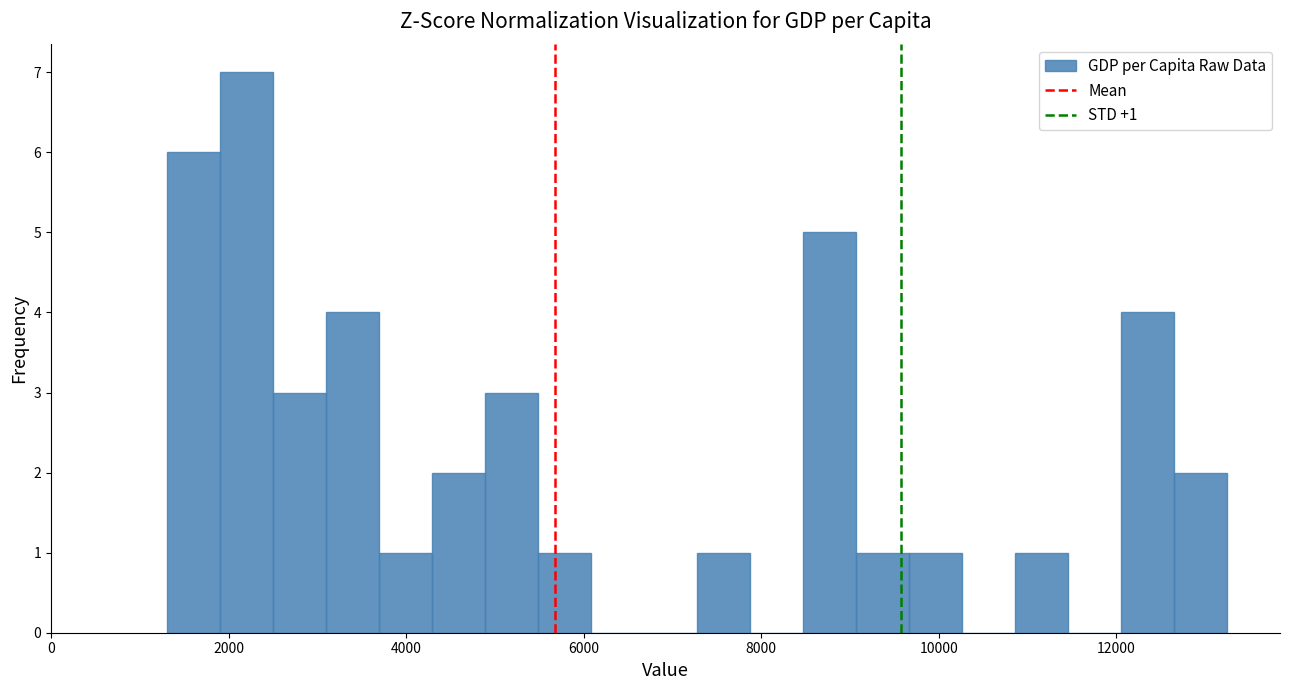

Read against the x-axis, roughly where is the centre of the tallest bar?

2200